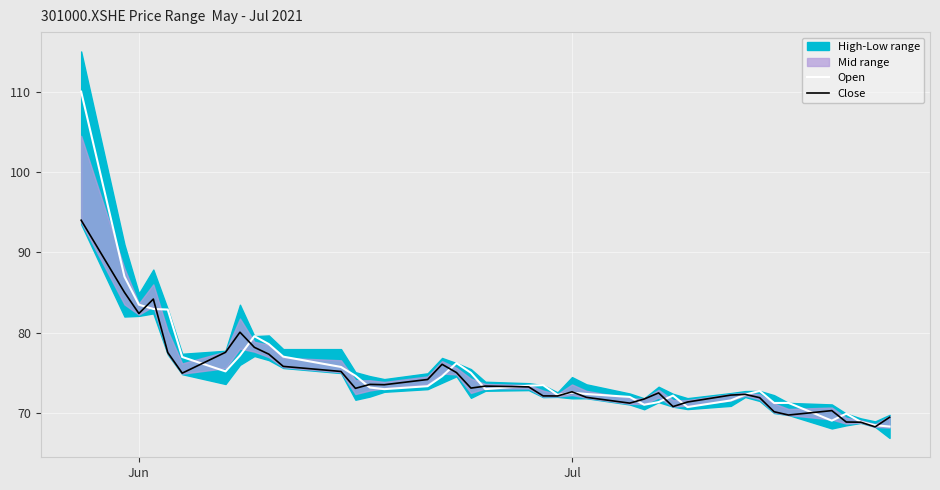

How many times do Open and Close cross each other?

17